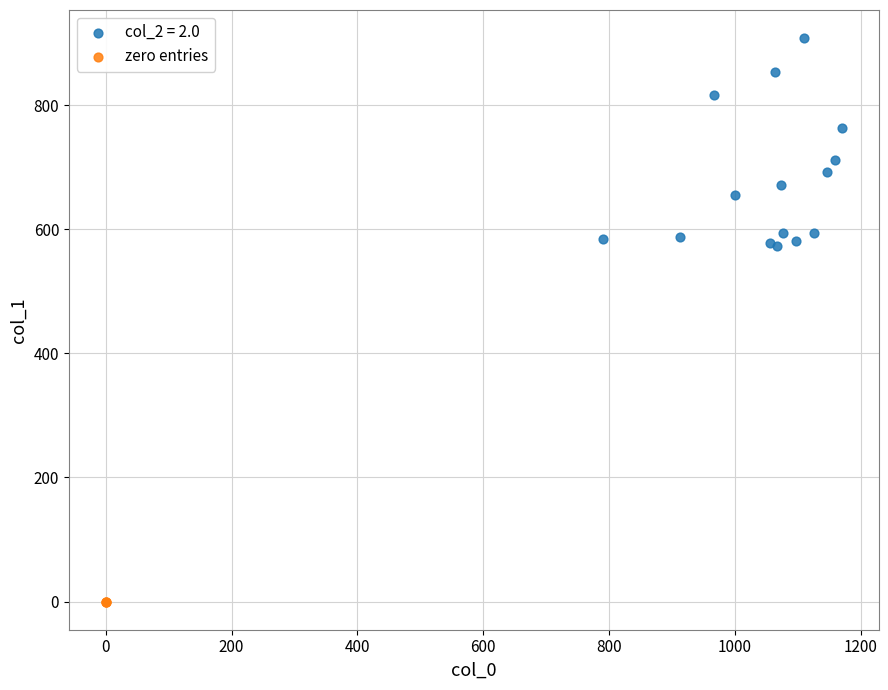

Which series reaches the maximum Y coordinate?

col_2 = 2.0